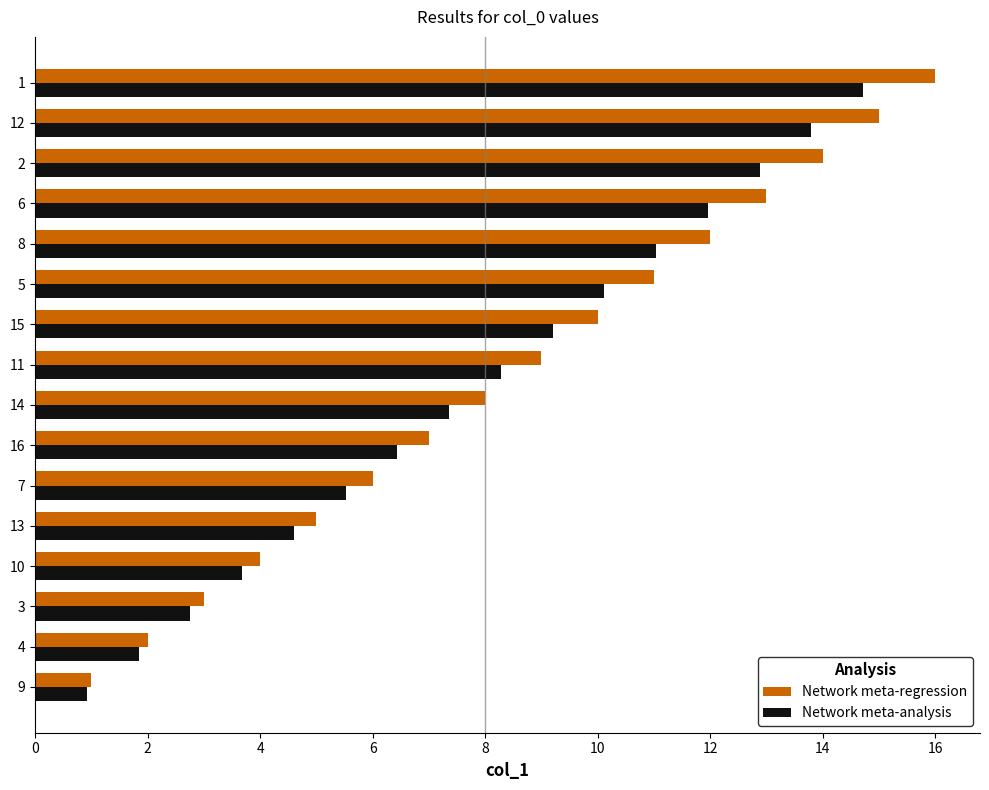

Which series has the largest range (max minus min)?

Network meta-regression